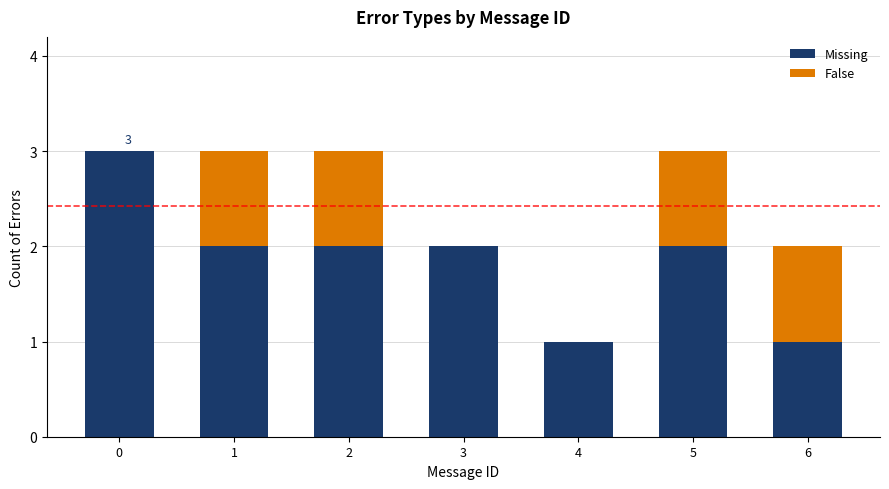

What is the sum of all Missing values?

13